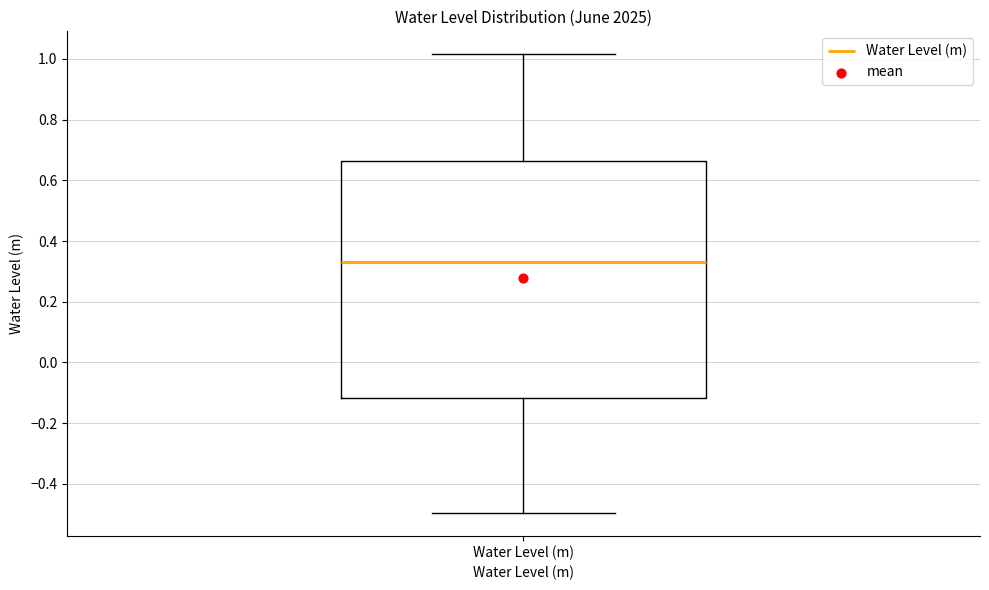

Transcribe this box plot: give where the median line is, the range the box spans, and where the two whiskers end, as read against the y-axis. The values are not printed on the chart, so give them approximately, as read against the axis.

median 0.34, box -0.12 to 0.66, whiskers -0.50 to 1.02